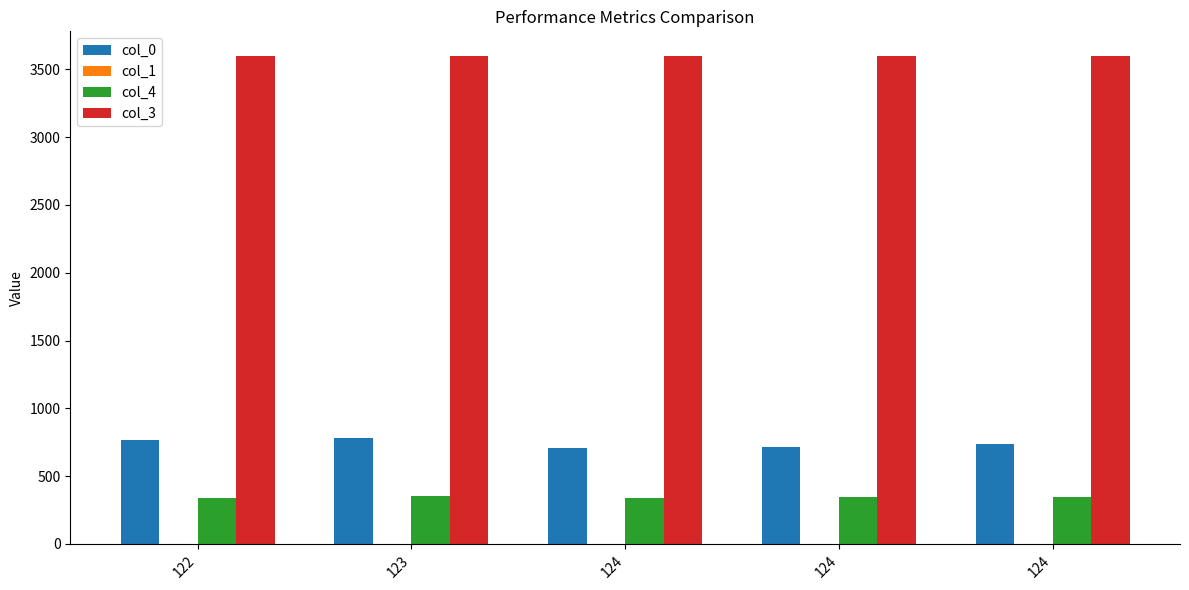

How many distinct data groups are displayed?

4